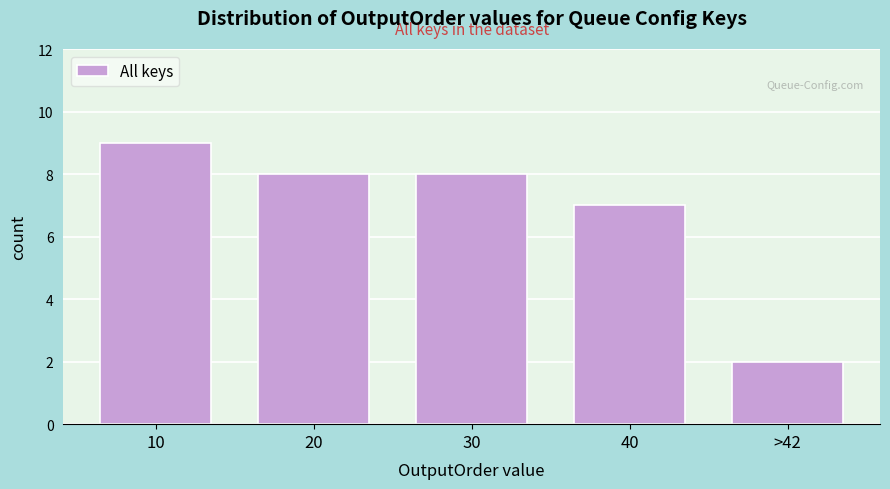

Reading left to right, list all the values displayed in this chart.

9	8	8	7	2